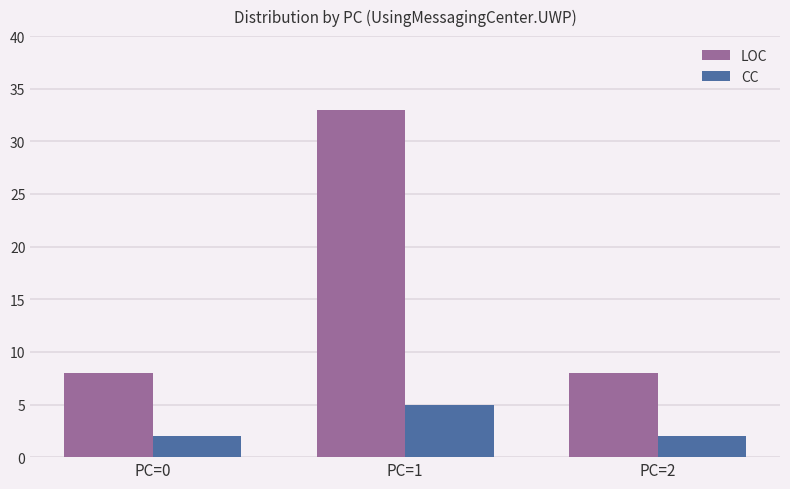

Which series changed the most between PC=1 and PC=2?

LOC